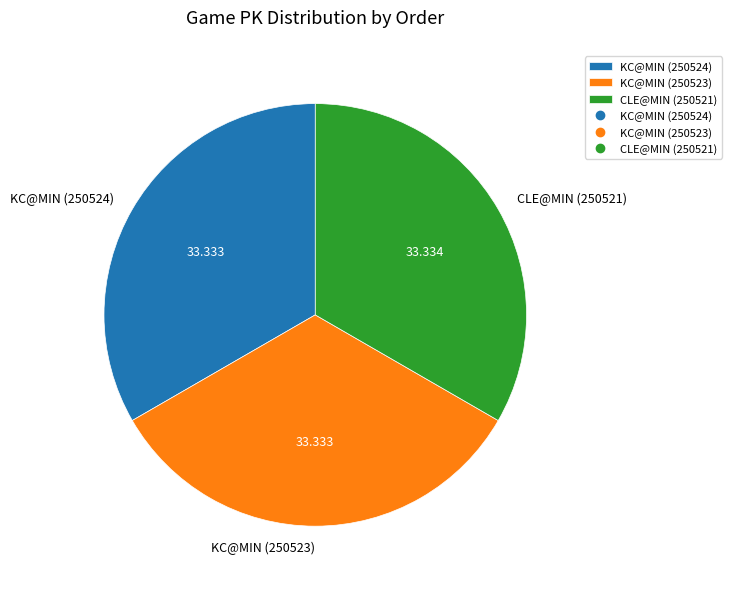

Is the sum of KC@MIN (250523) and CLE@MIN (250521) greater than half?

Yes